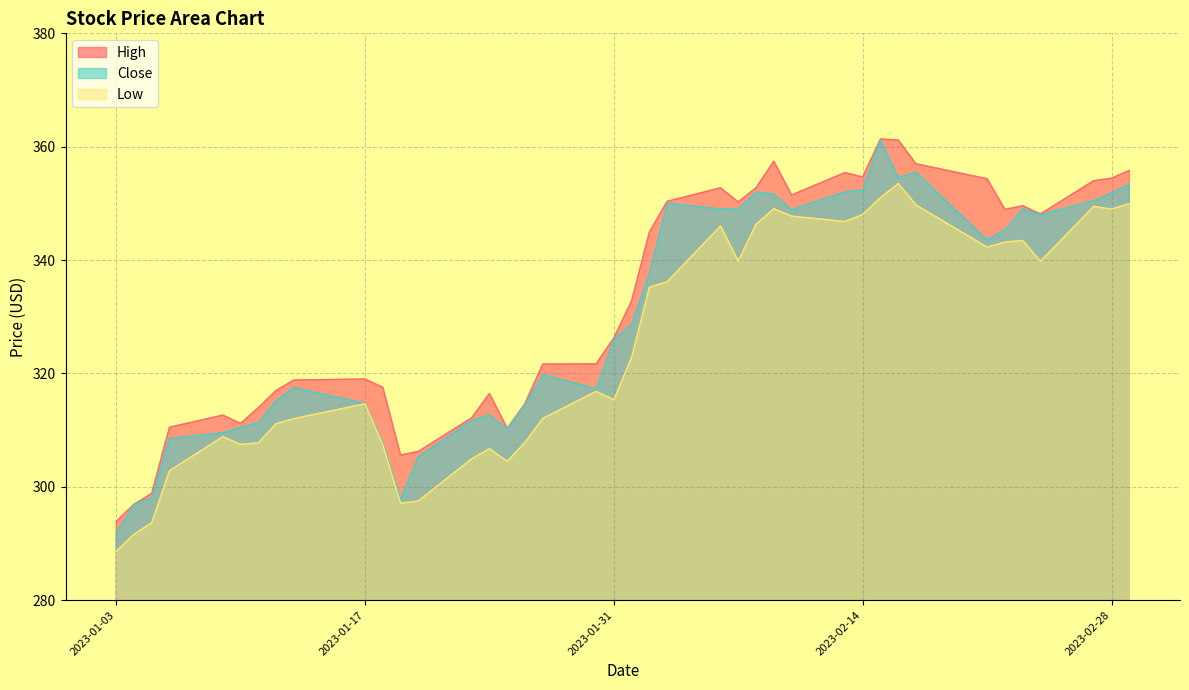

How many values in the High series are below 332?

20